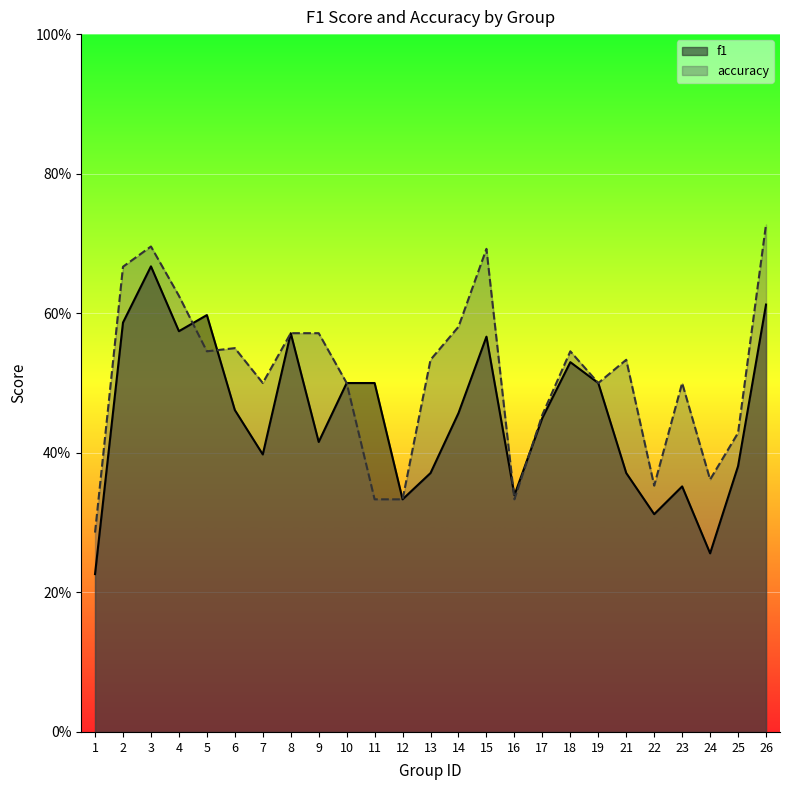

At 13, list the series in order from smallest to largest.

f1, accuracy